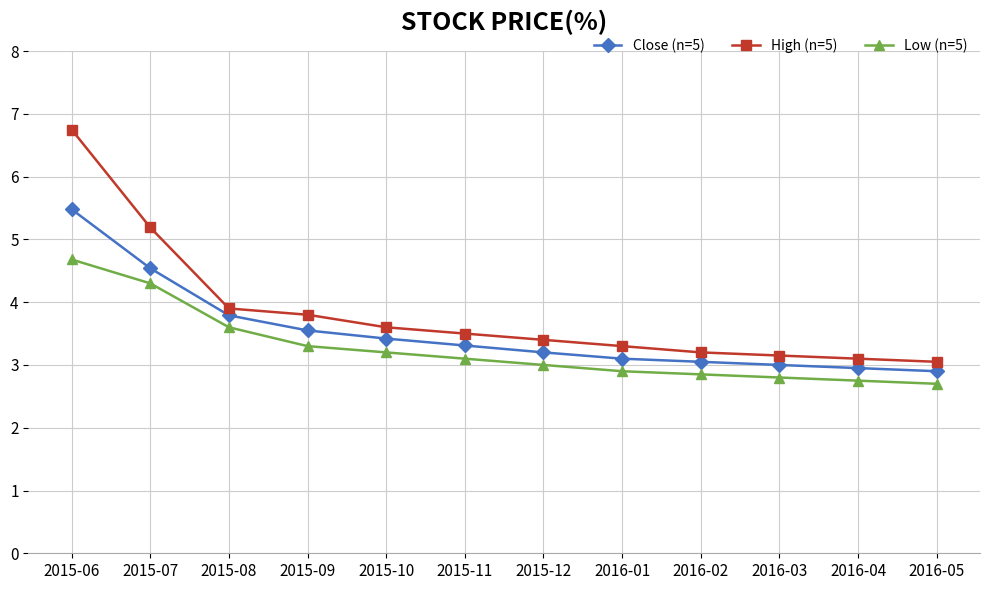

Which series has the widest spread of values?

High (n=5)